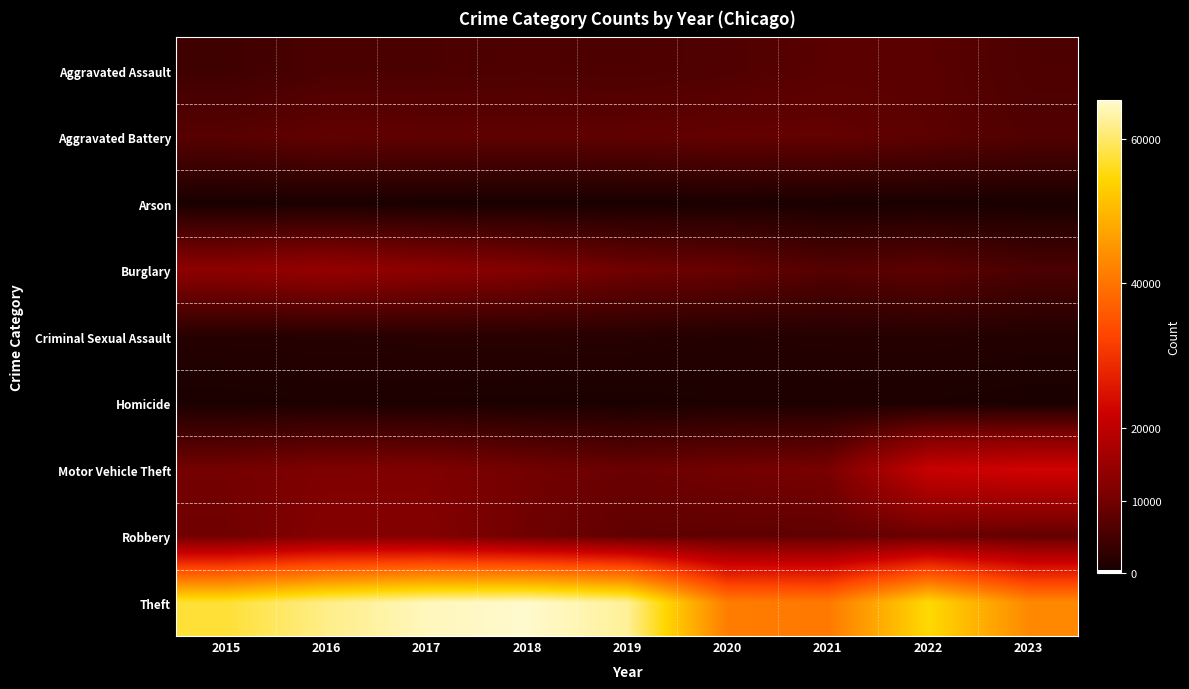

Which has a higher value, 2019 or 2016?

2019